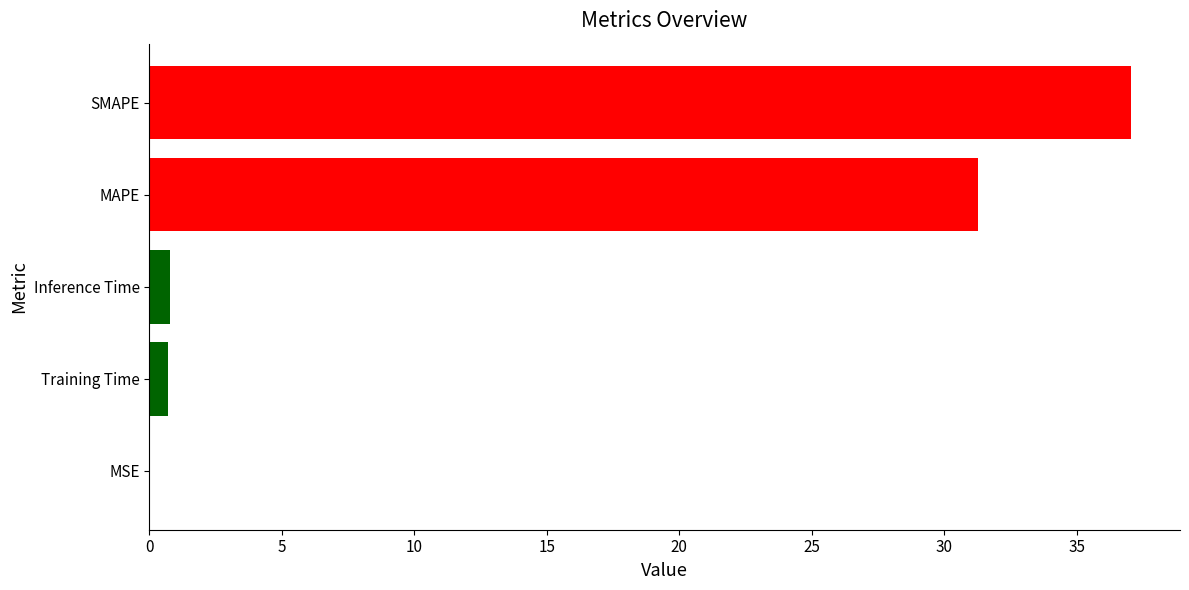

At which label is the value closest to 18?

MAPE